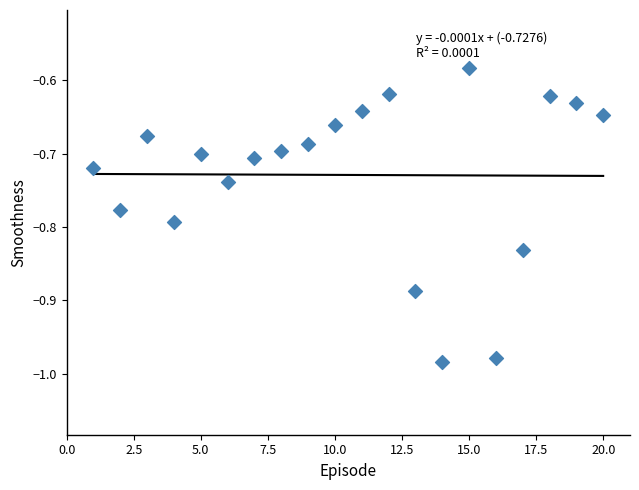

What is the range of X values (max minus min)?

19.0